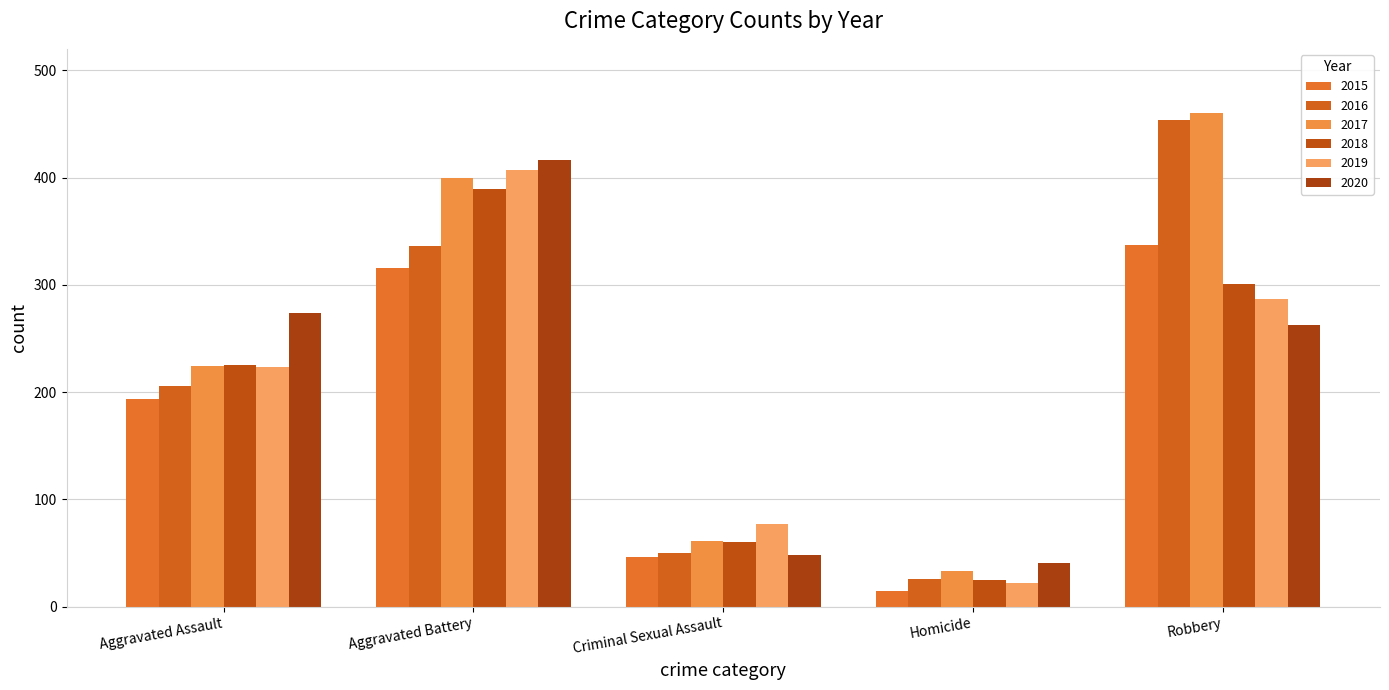

What is the value of the 2016 bar at the 4th from the left?

26